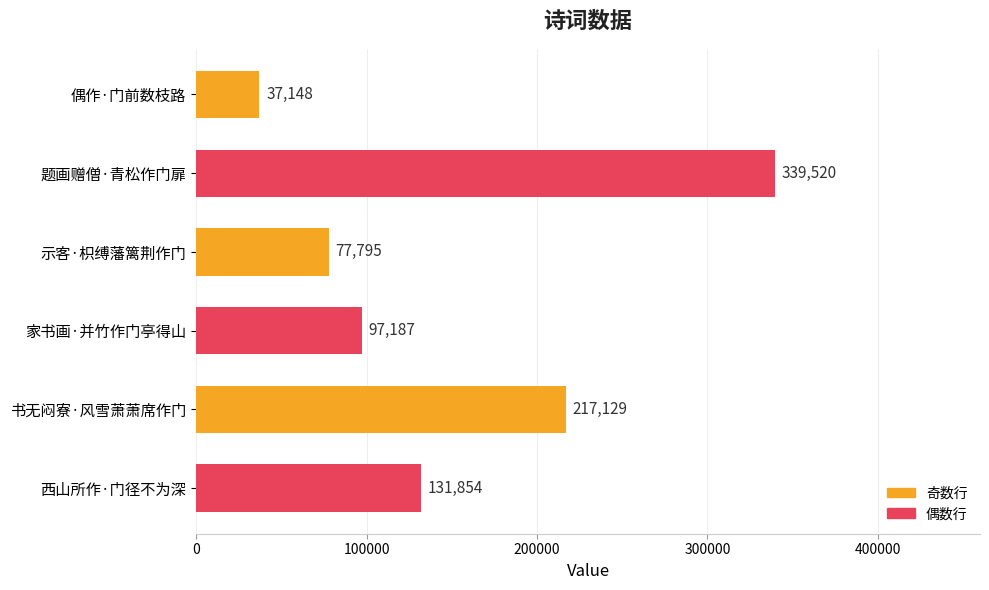

Rank the categories by value from lowest to highest.

偶作·门前数枝路, 示客·枳缚藩篱荆作门, 家书画·并竹作门亭得山, 西山所作·门径不为深, 书无闷寮·风雪萧萧席作门, 题画赠僧·青松作门扉